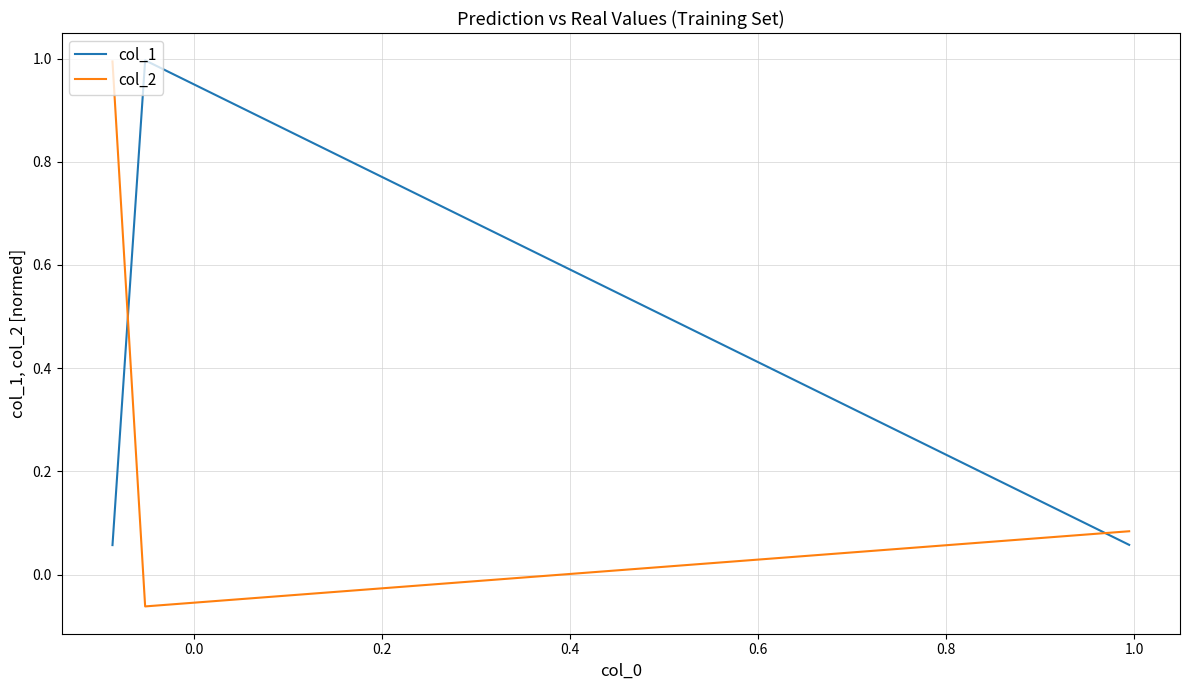

What is the difference between the maximum and minimum values in the col_1 series?

0.9